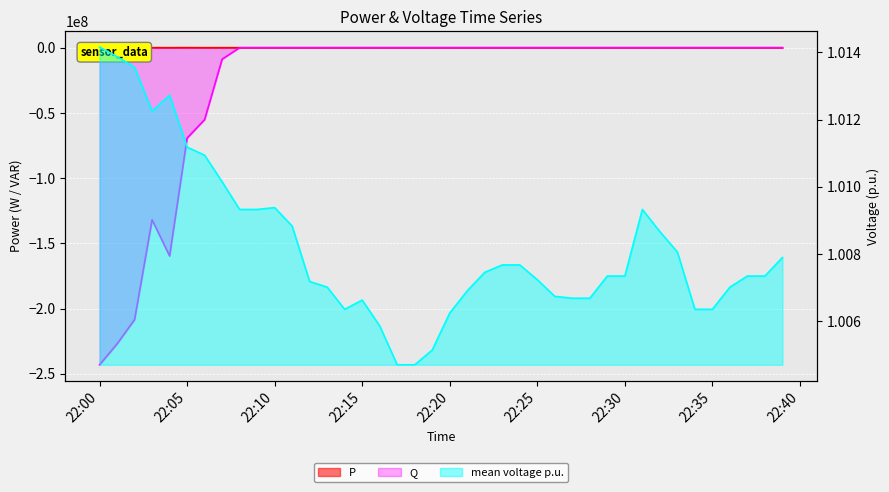

What position from the right is 2023-10-25 22:03:00?

37